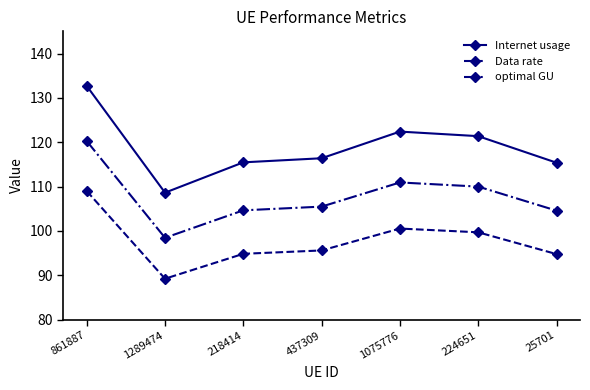

The optimal GU series shows 183.5 at 437309. True or false?

False